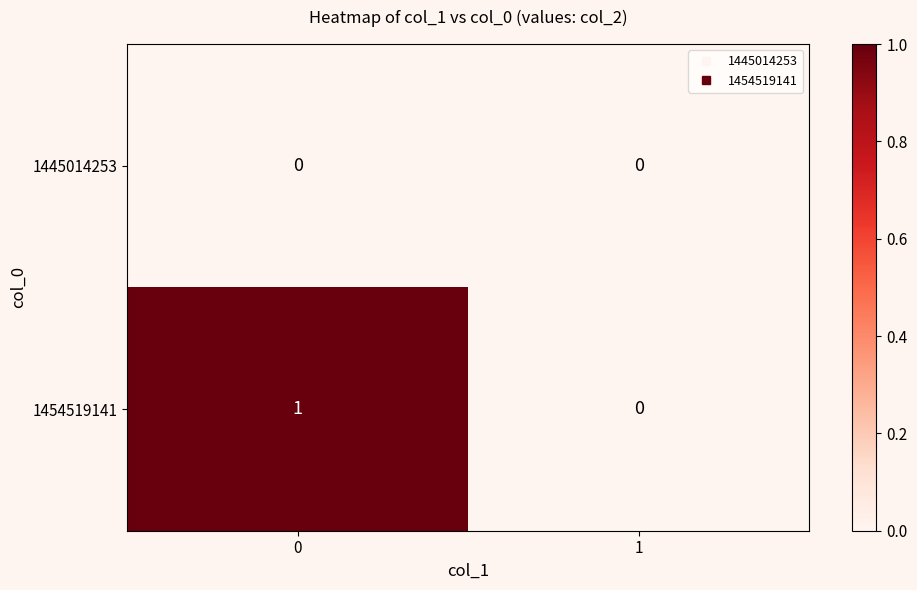

How many categories are shown in the chart?

2